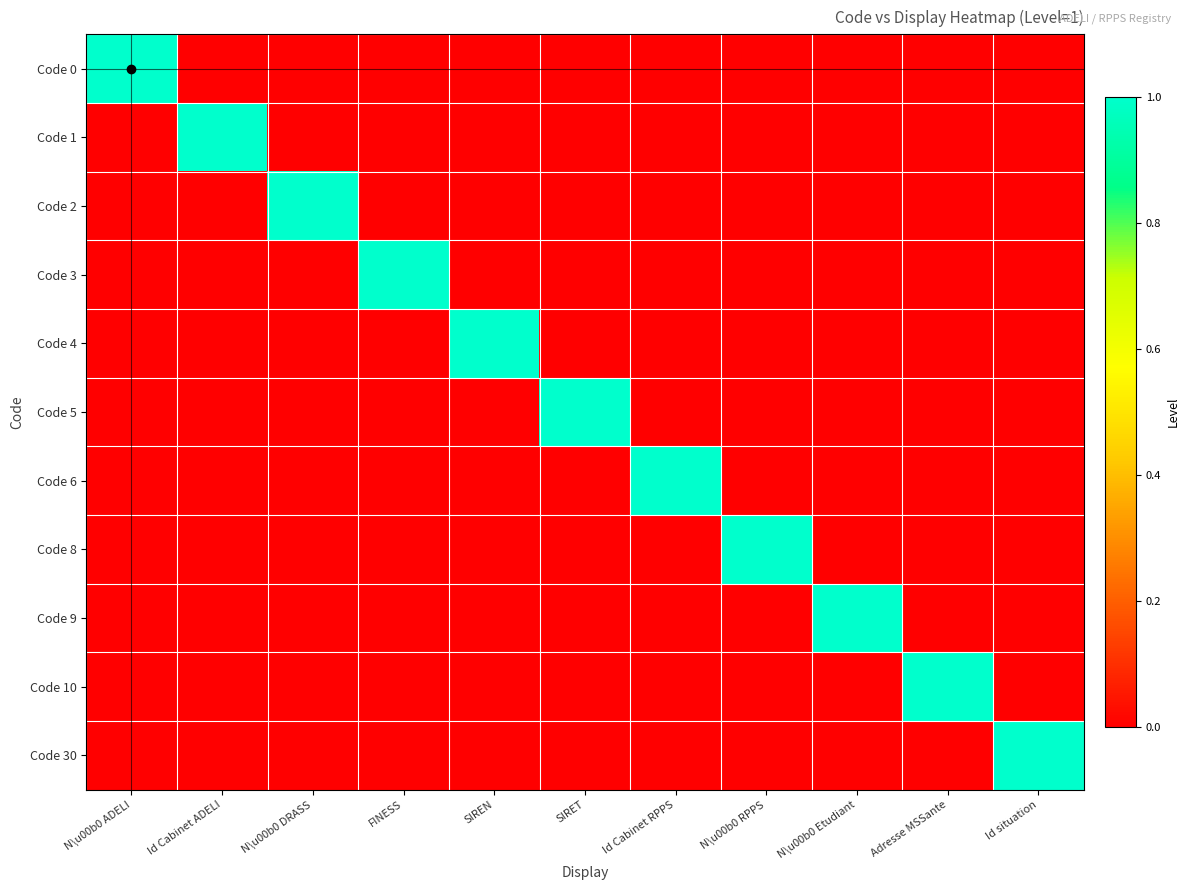

At how many categories does at least one series exceed 0?

11